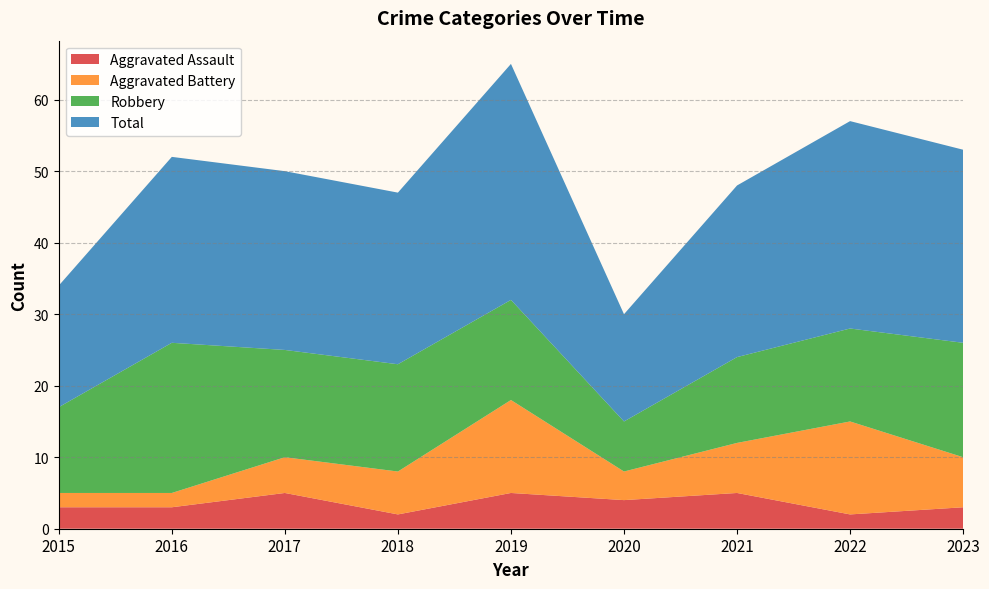

Reading left to right, what are all the values shown in this chart?

Aggravated Assault: 2015=3	2016=3	2017=5	2018=2	2019=5	2020=4	2021=5	2022=2	2023=3
Aggravated Battery: 2015=2	2016=2	2017=5	2018=6	2019=13	2020=4	2021=7	2022=13	2023=7
Robbery: 2015=12	2016=21	2017=15	2018=15	2019=14	2020=7	2021=12	2022=13	2023=16
Total: 2015=17	2016=26	2017=25	2018=24	2019=33	2020=15	2021=24	2022=29	2023=27